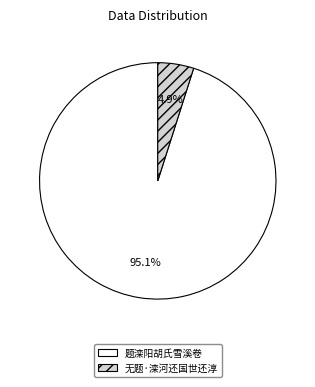

Which slice is the largest?

题滦阳胡氏雪溪卷